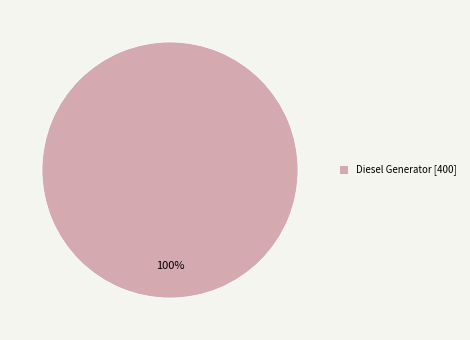

Rank the categories by value from lowest to highest.

Diesel Generator [400]